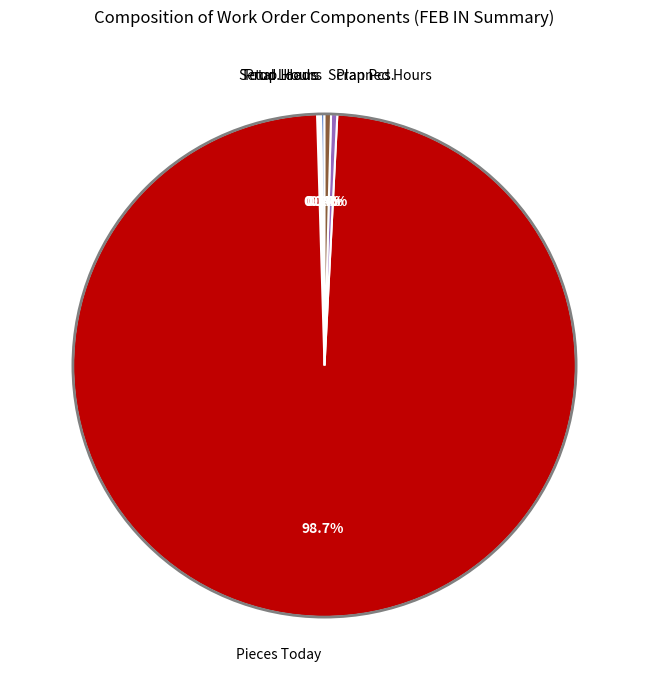

To the nearest percent, what is the difference between the largest and smallest slice percentages?

99%